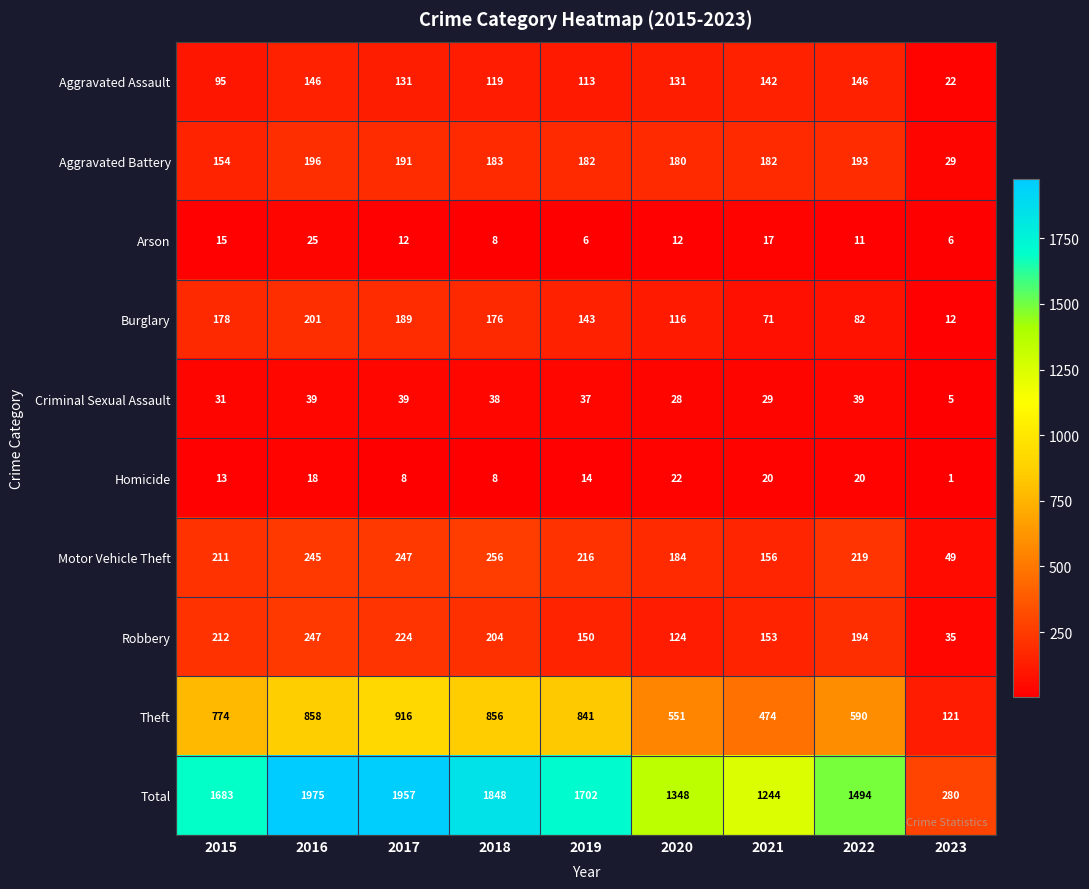

Which category has the lowest value across all series?

2023